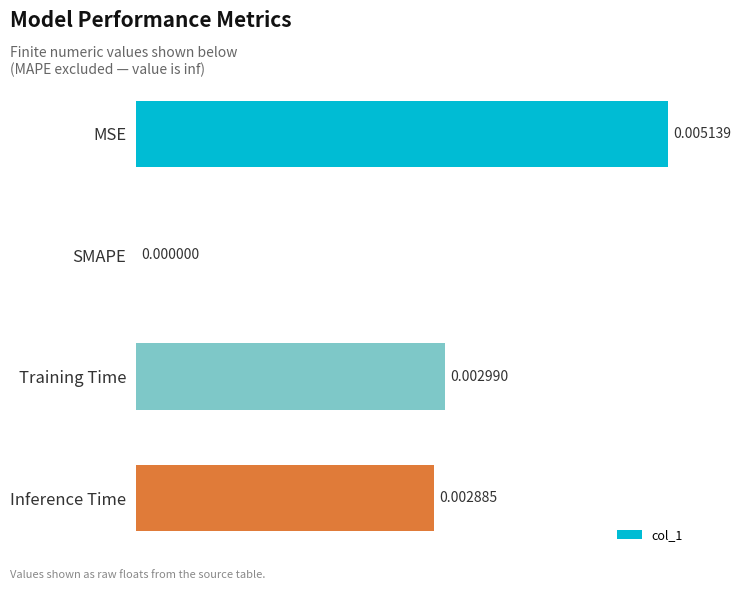

Count the number of values greater than 0.

3